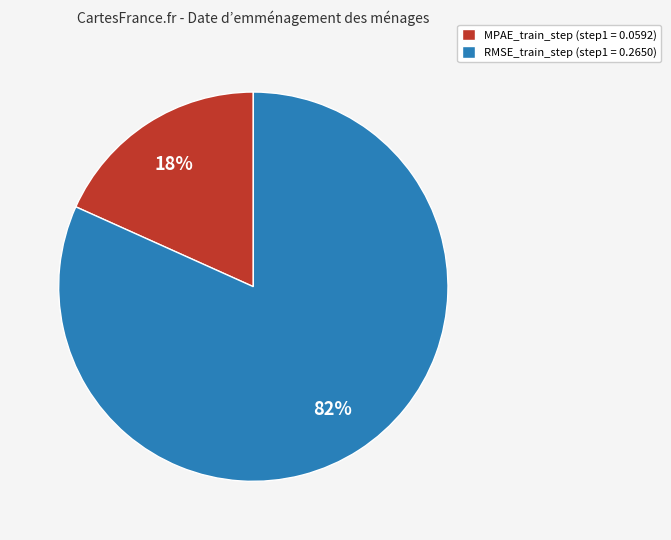

Is there any slice that represents more than half of the pie?

Yes